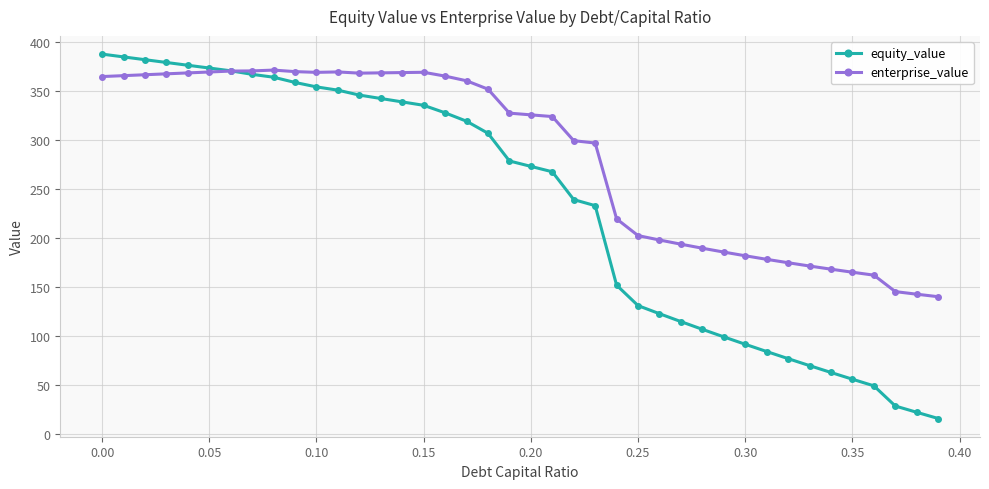

Rank the series by their average value, from highest to lowest.

enterprise_value, equity_value